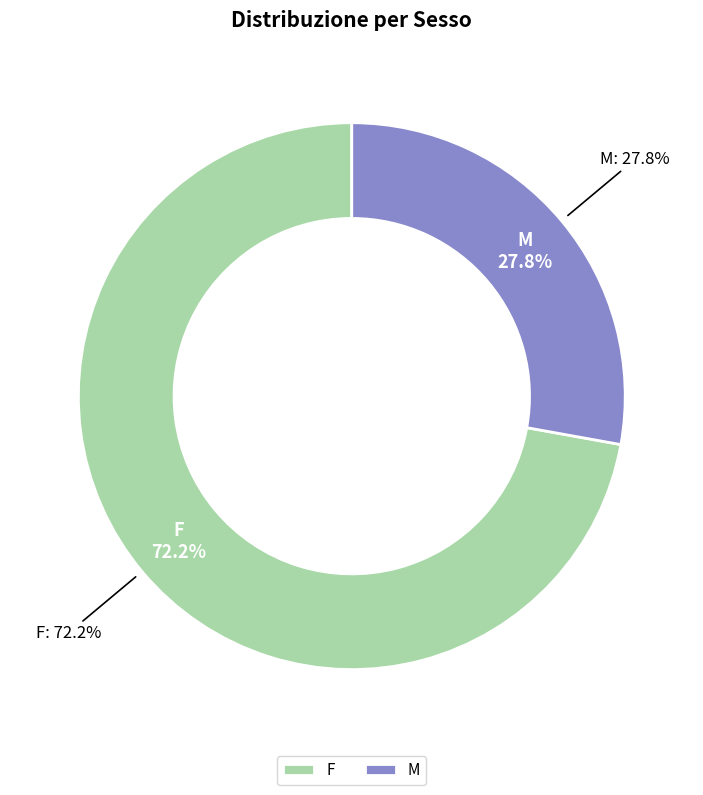

Does F represent more than half of the total?

Yes